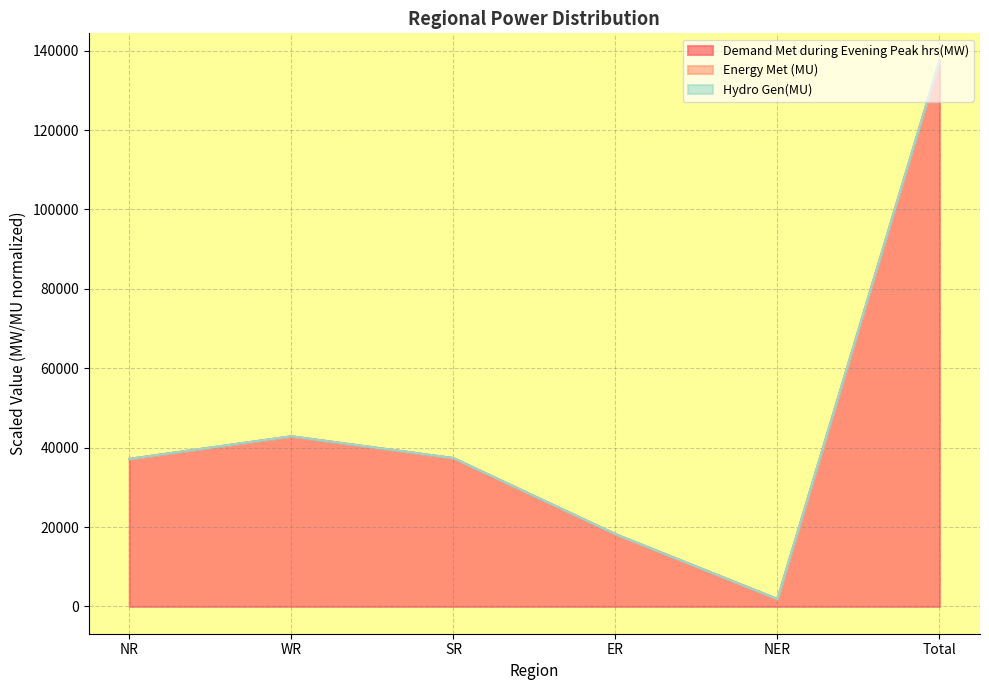

True or false: Demand Met during Evening Peak hrs(MW) and Energy Met (MU) cross at least once.

False